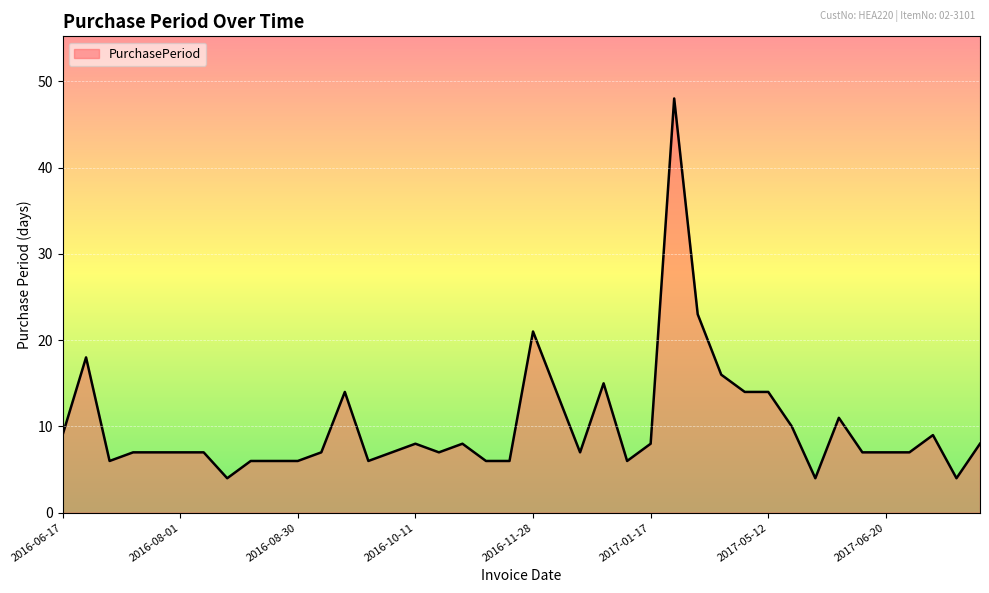

What is the minimum value shown in the chart?

4